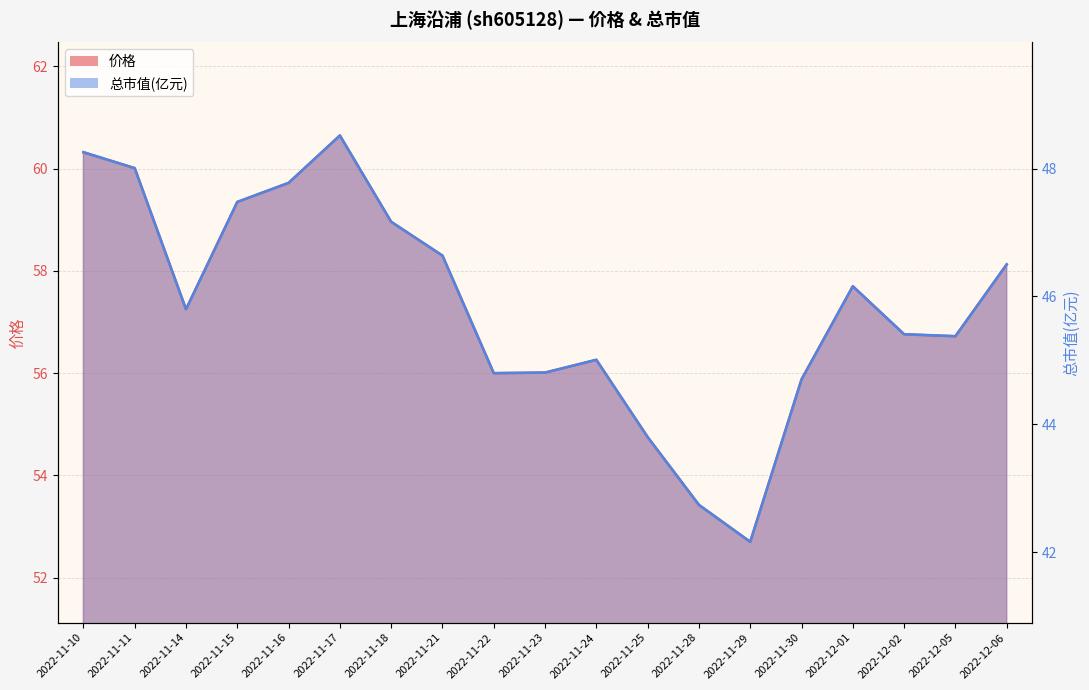

What is the approximate value of 价格 at 2022-12-01?

57.7